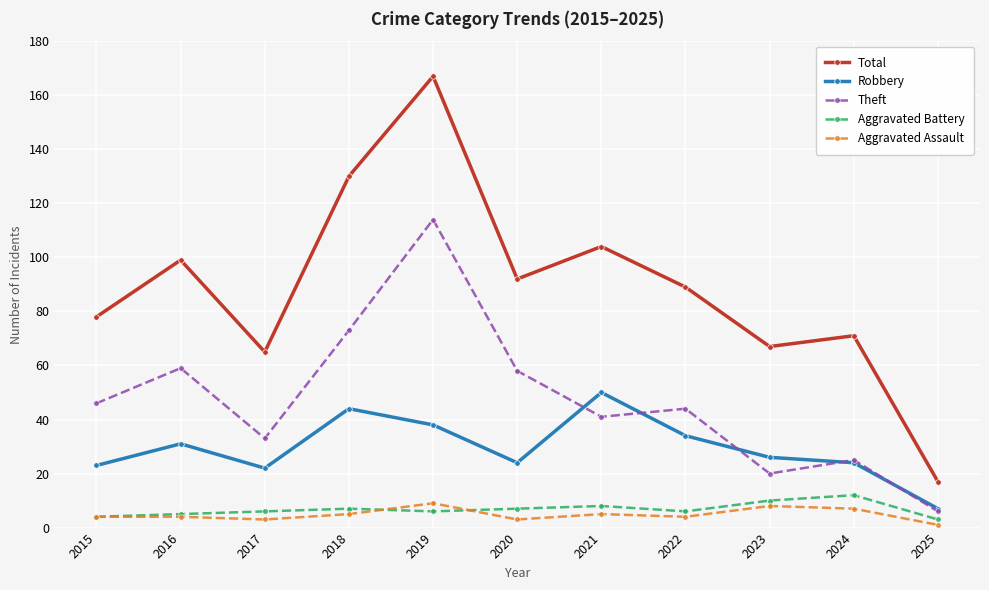

The value of Total at 2024 is 20. True or false?

False